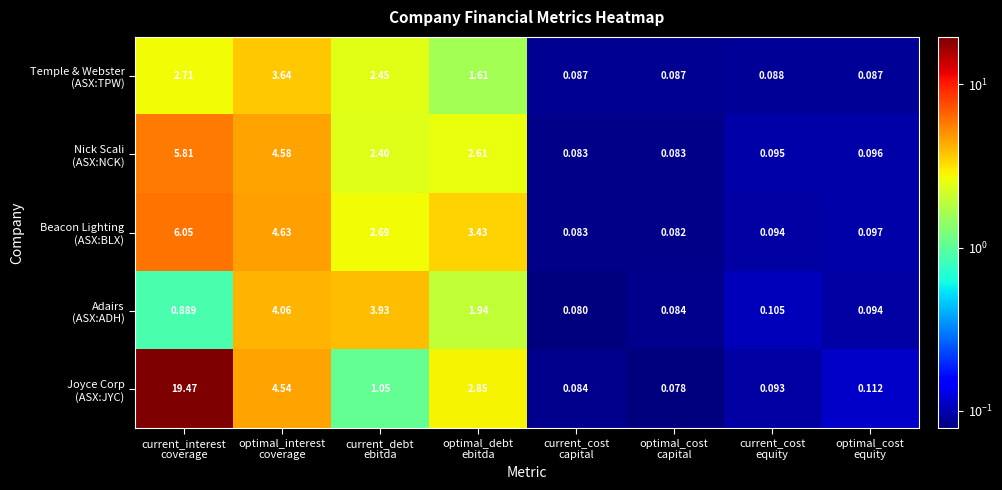

What is the greatest value displayed?

19.5